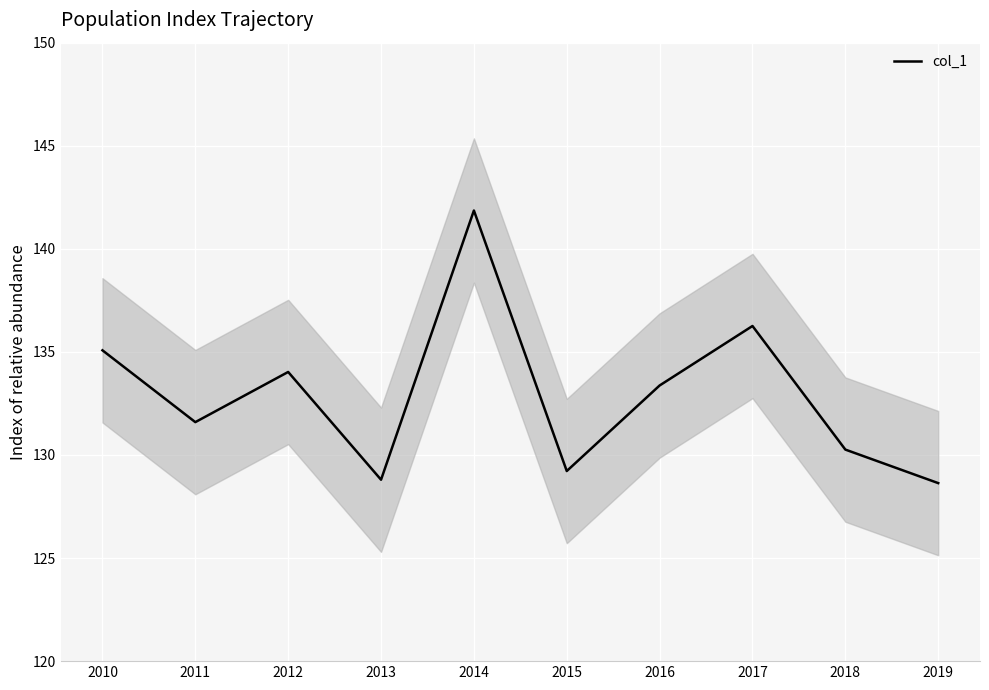

The chart shows a value of 87.6 at 2017. True or false?

False